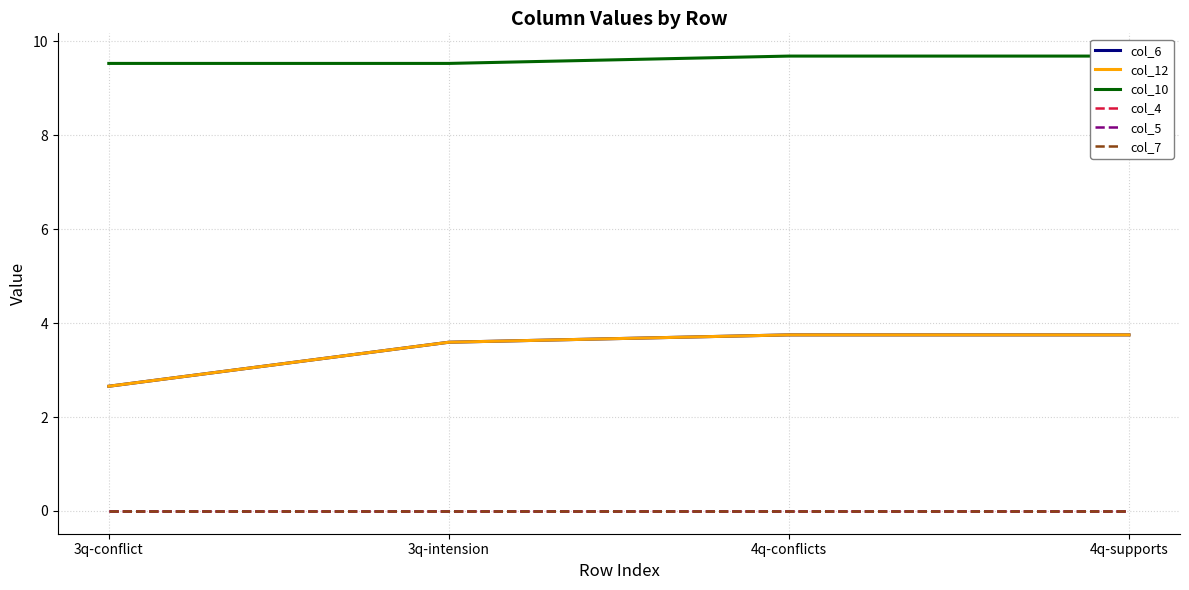

What is the label of the 3rd point from the right?

3q-intension